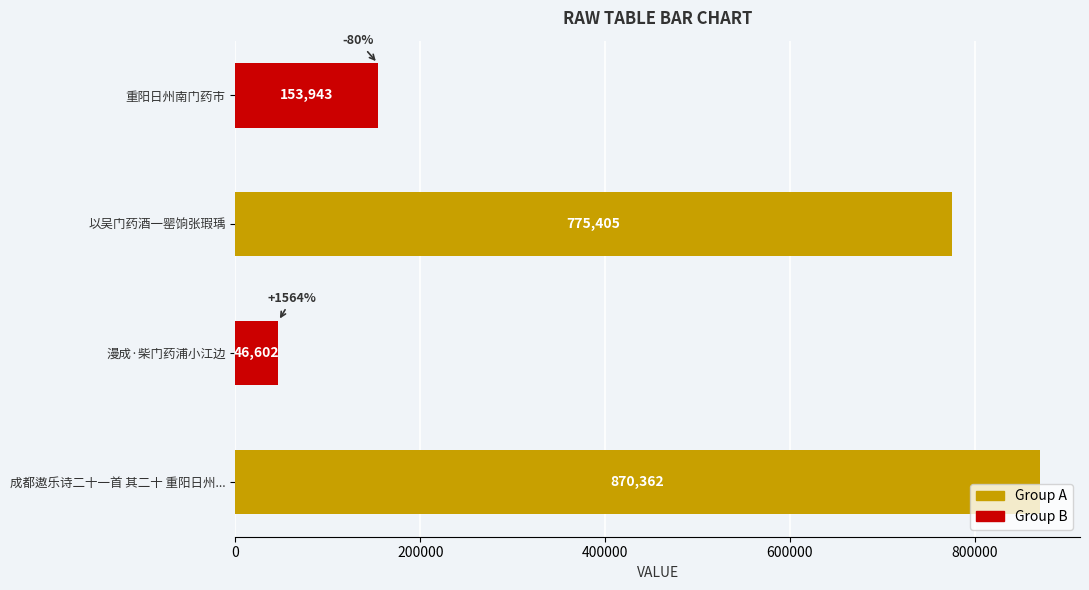

True or false: the data shows 46602 at 漫成·柴门药浦小江边.

True